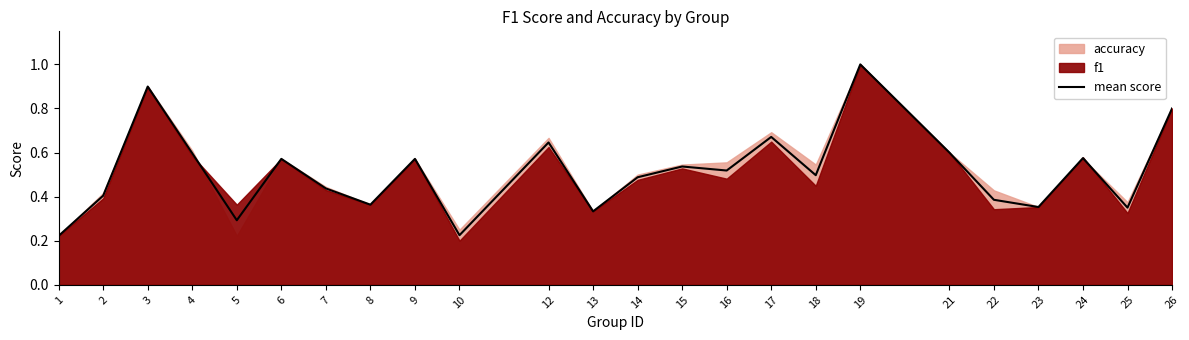

What is the value of the 17th point from the left?

0.5